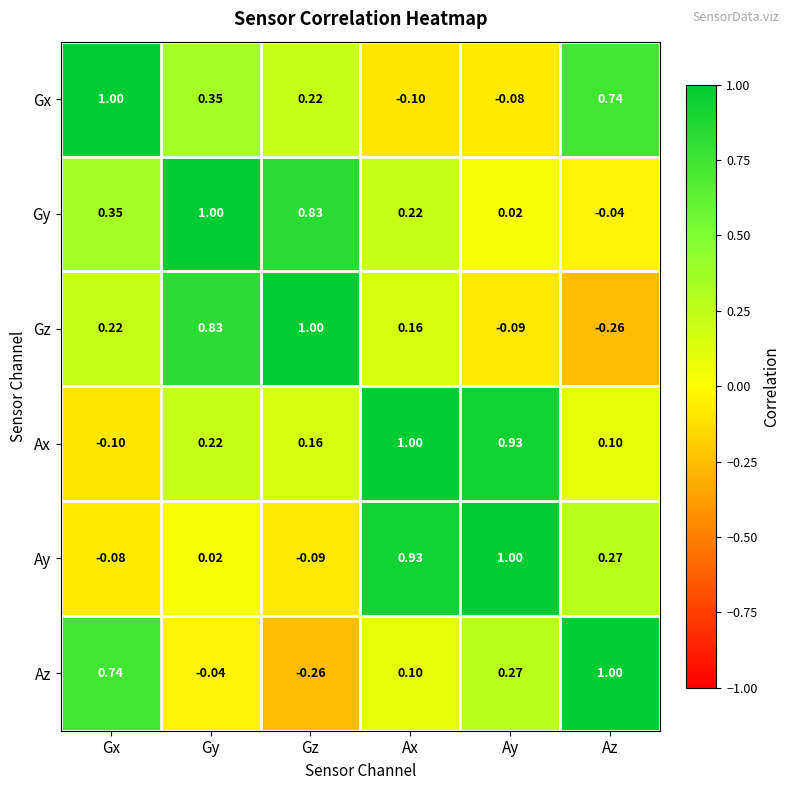

At which label is Gx closest to 0?

Ay